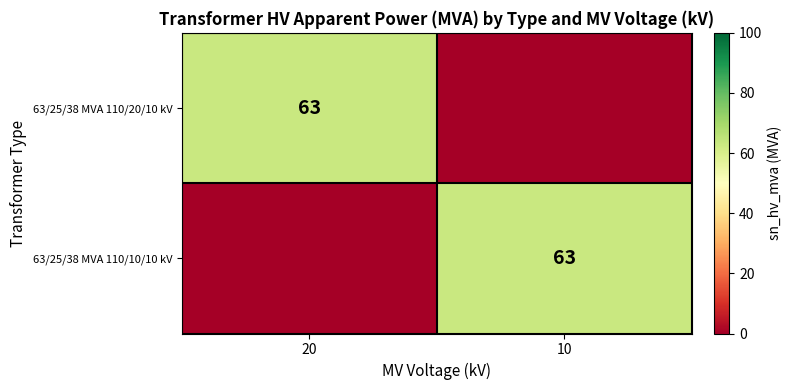

The value of 63/25/38 MVA 110/20/10 kV at 20 is 96. True or false?

False